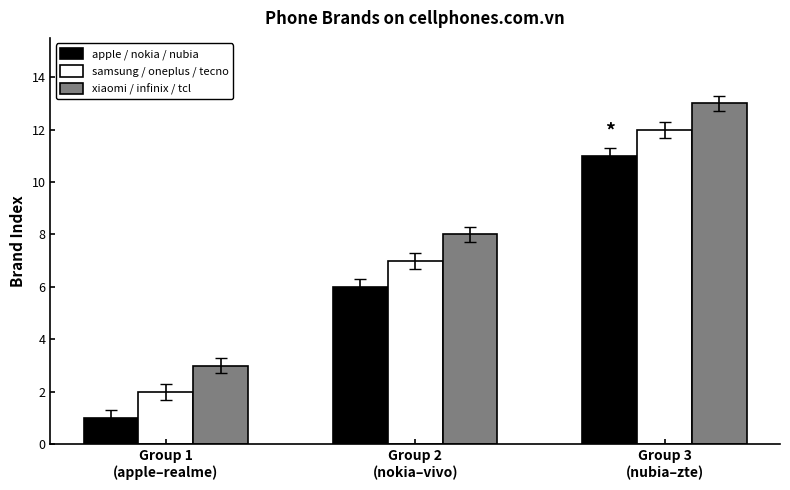

What is the smallest value displayed?

1